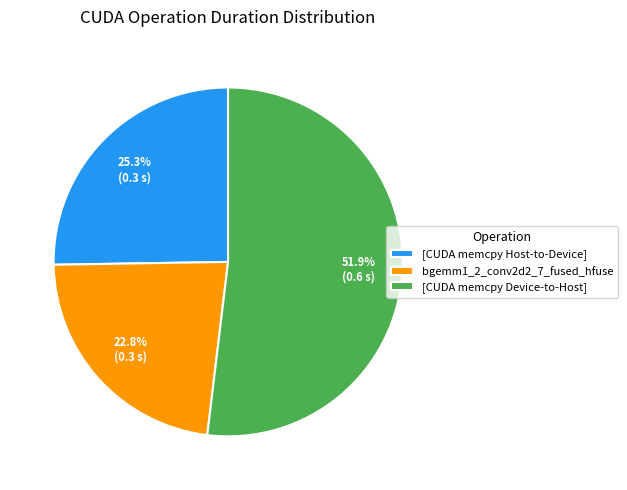

Which has a higher value, [CUDA memcpy Host-to-Device] or [CUDA memcpy Device-to-Host]?

[CUDA memcpy Device-to-Host]